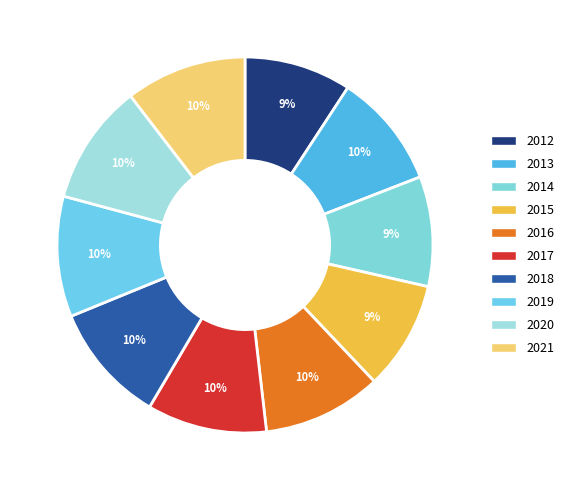

Is it true that 2018 is 10% of the pie?

True